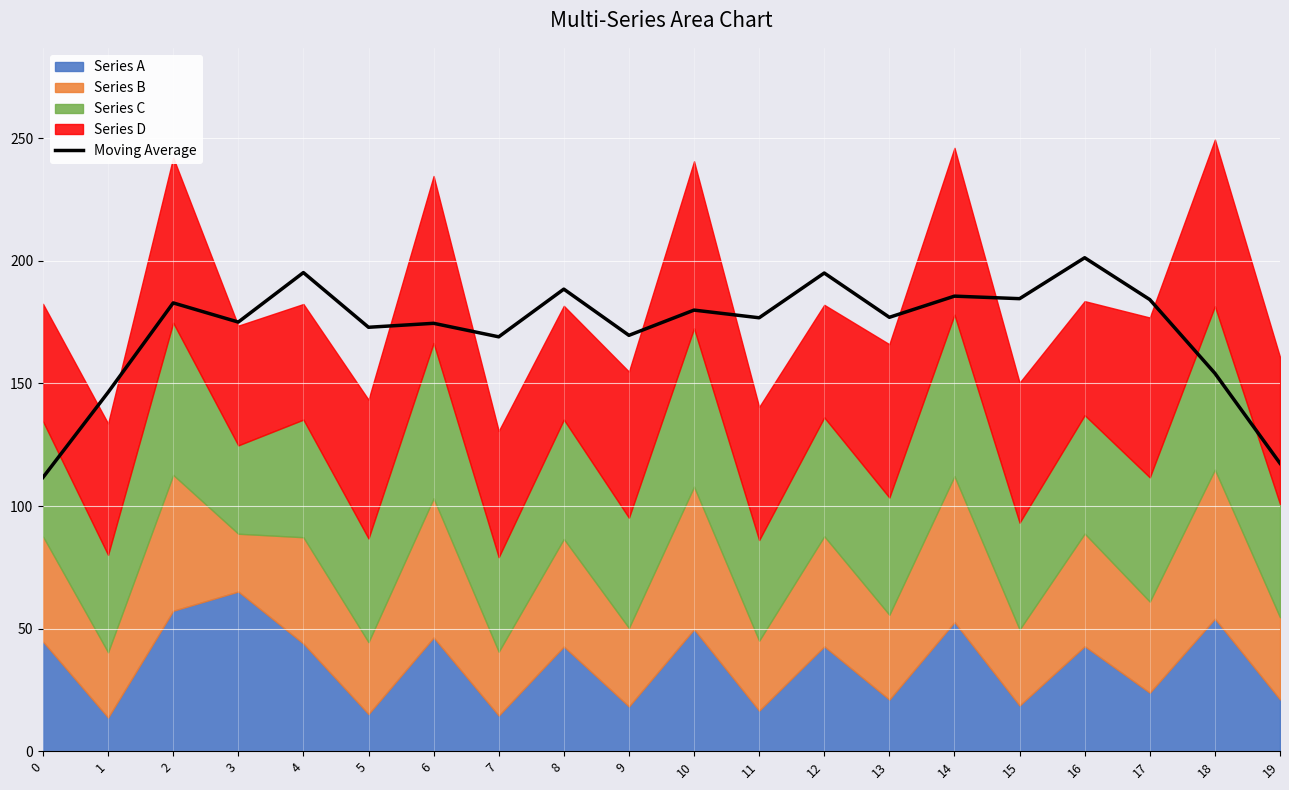

What is the average value?

172.1